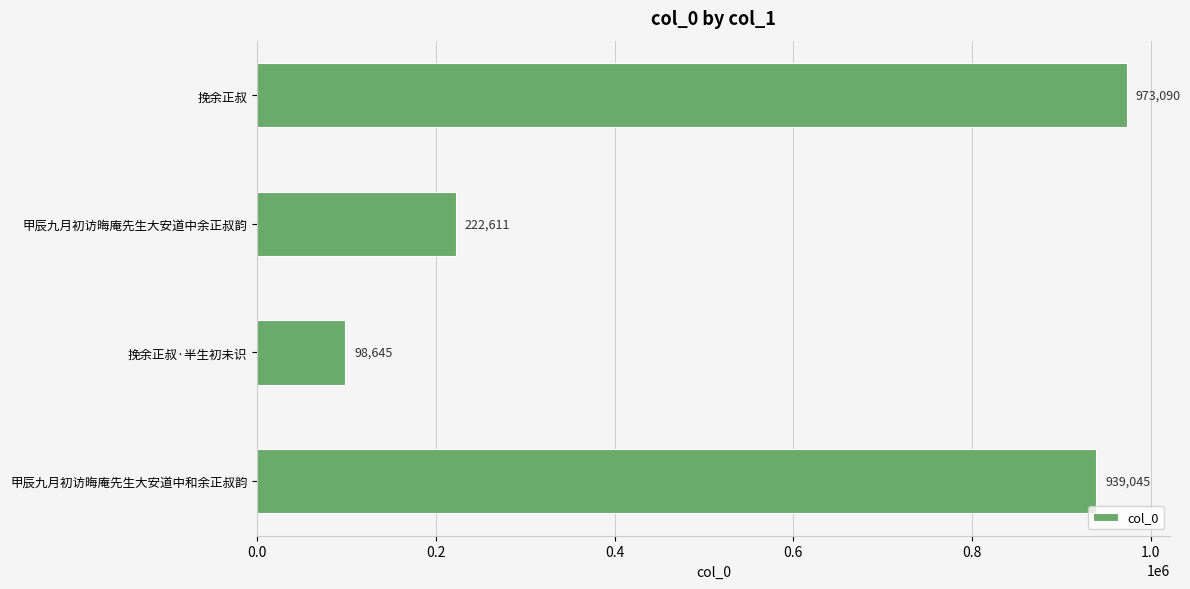

What is the difference between the second highest and minimum values?

840400